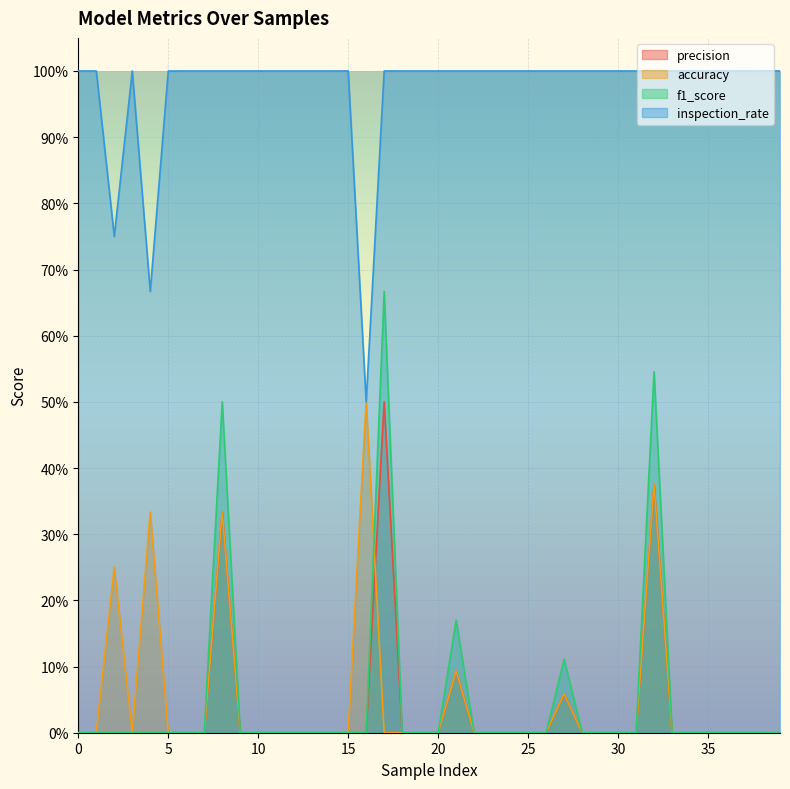

True or false: inspection_rate has a value of 1.0 at 5.

True